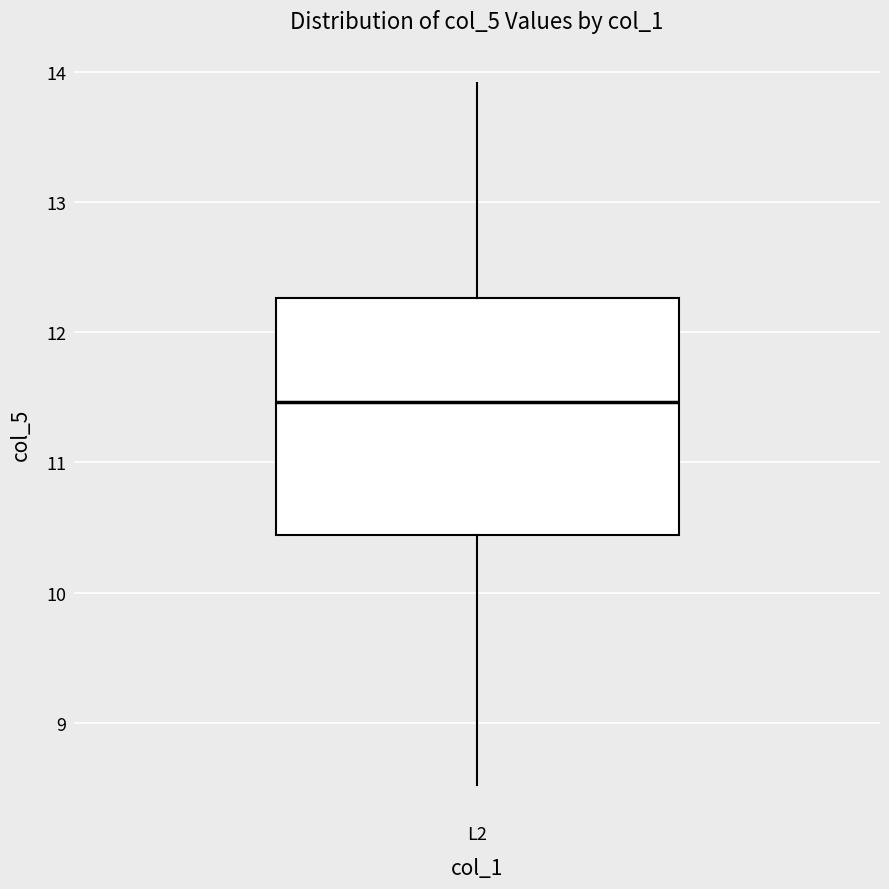

Where is the upper edge of the box for L2 on the y-axis? The values are not printed on the chart, so give them approximately, as read against the axis.

12.3